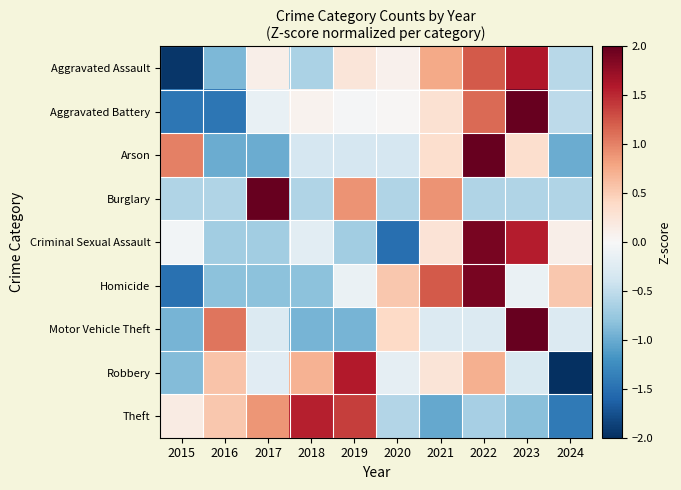

What is the spread (max minus min) of values at 2019?

2.5